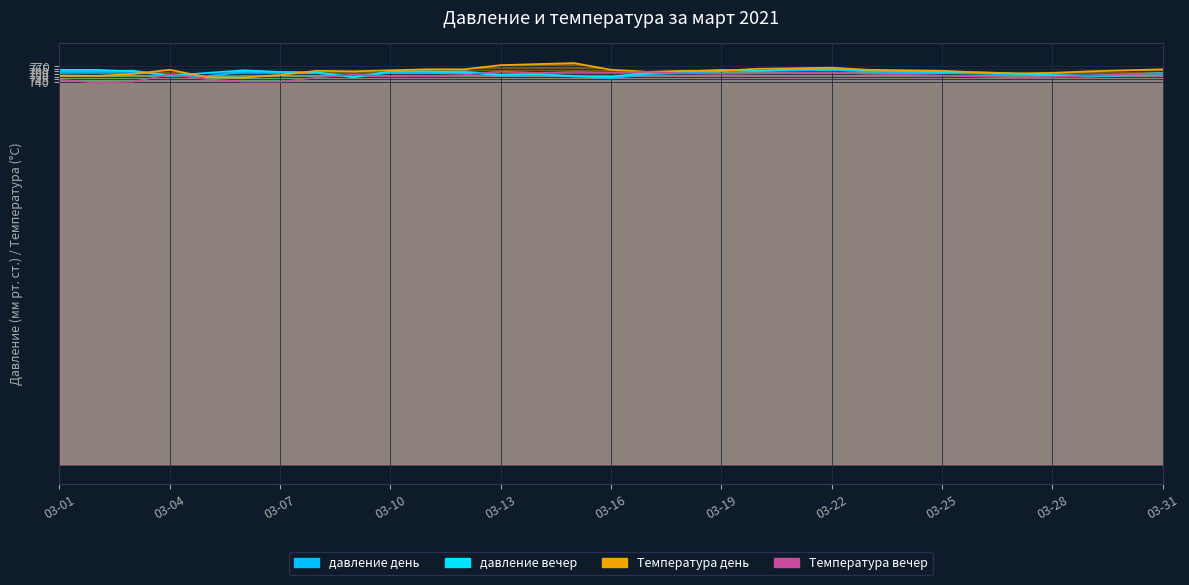

Is the value of Температура вечер at 2021-03-02 greater than the value of давление вечер at 2021-03-14?

No